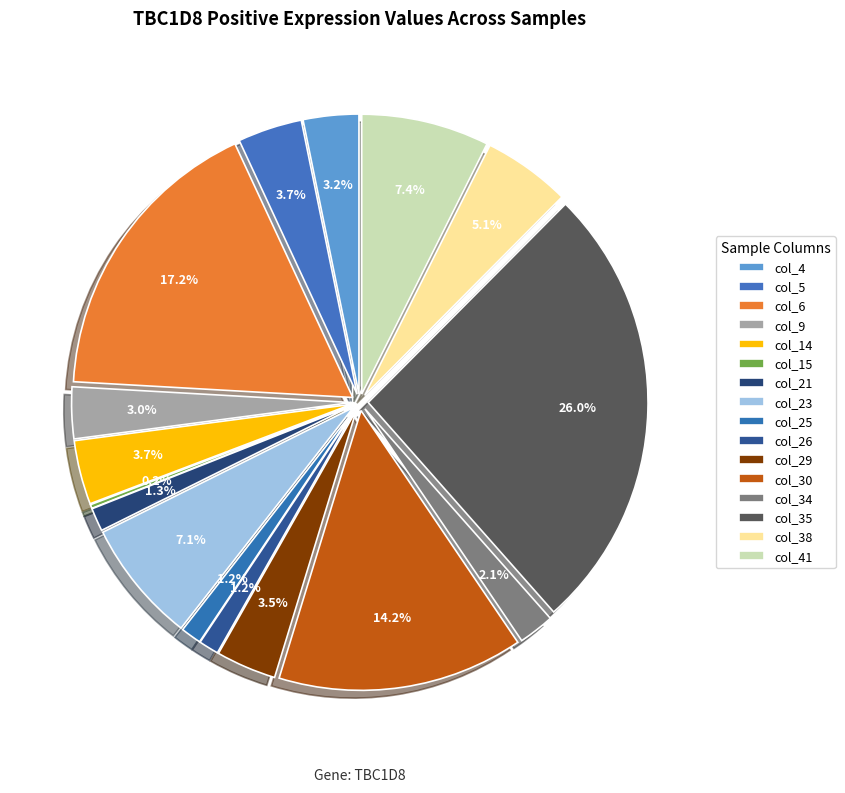

The col_14 slice represents 1% of the pie. True or false?

False